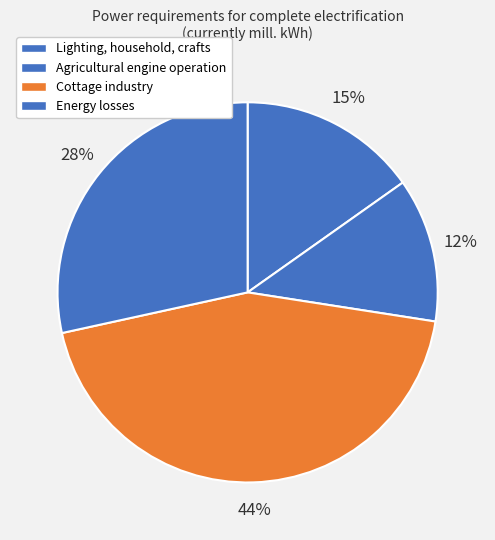

Is Energy losses the majority of the pie?

No